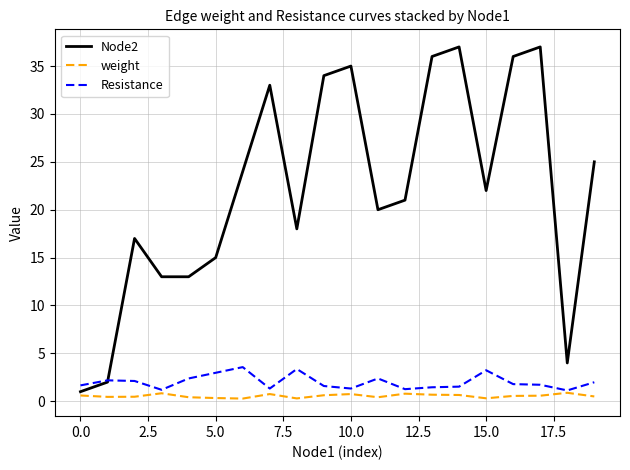

Count the number of data series in this chart.

3